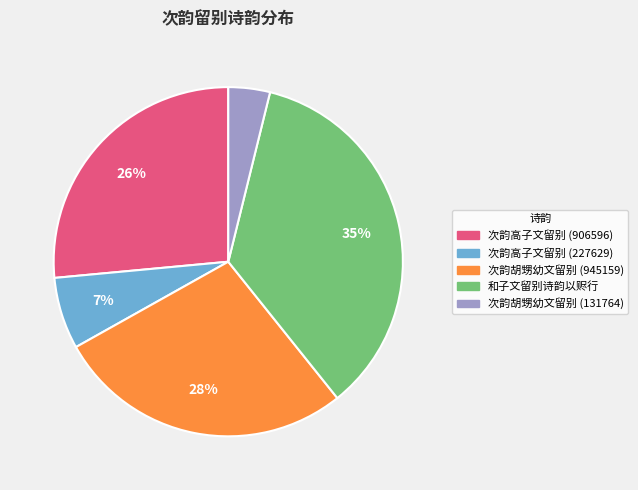

What percentage is the 次韵胡甥幼文留别 (945159) slice, to the nearest percent?

28%